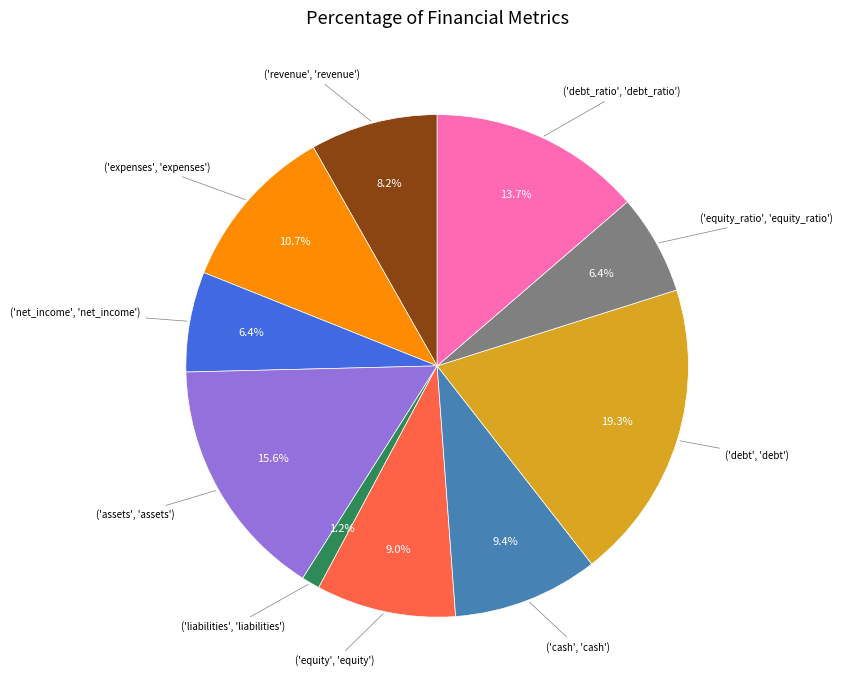

Is there a majority slice in this chart?

No